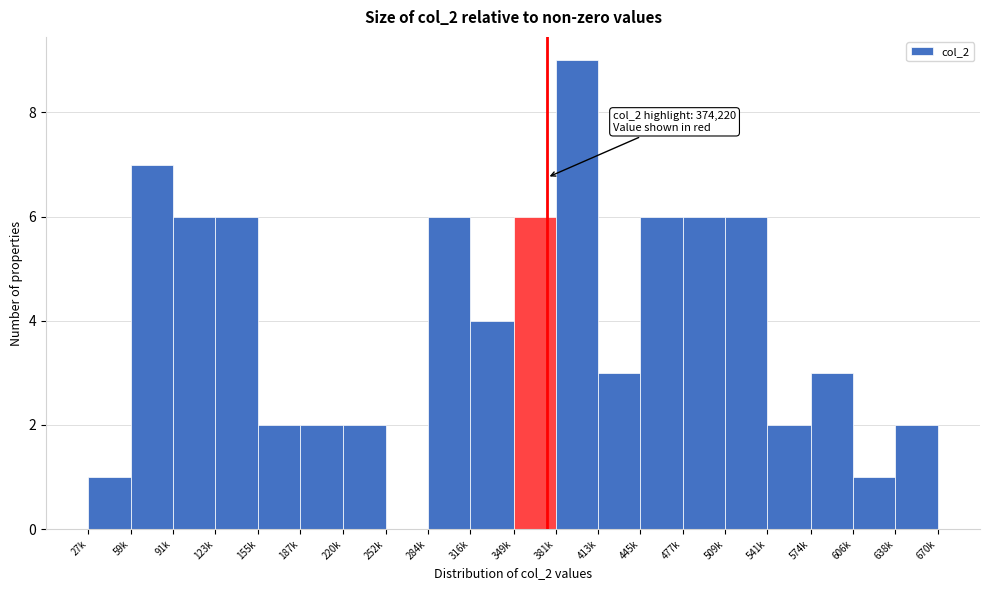

Reading left to right, list all the values displayed in this chart.

27k=1	59k=7	91k=6	123k=6	155k=2	187k=2	220k=2	252k=0	284k=6	316k=4	349k=6	381k=9	413k=3	445k=6	477k=6	509k=6	541k=2	574k=3	606k=1	638k=2